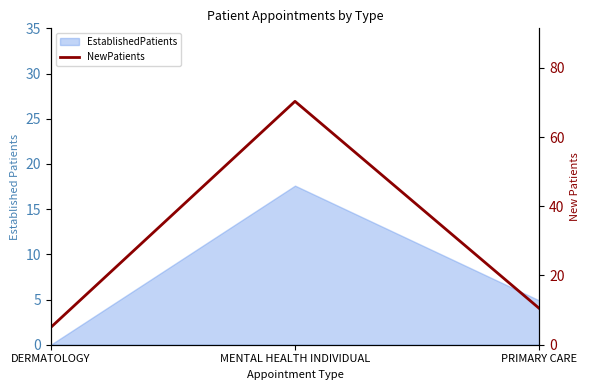

What is the greatest value displayed?

70.3